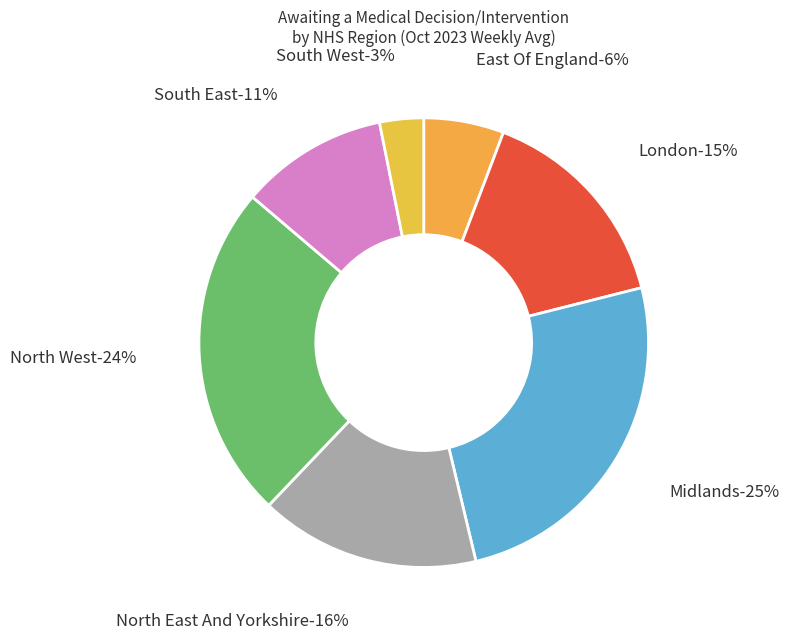

How many slices are in this pie chart?

7